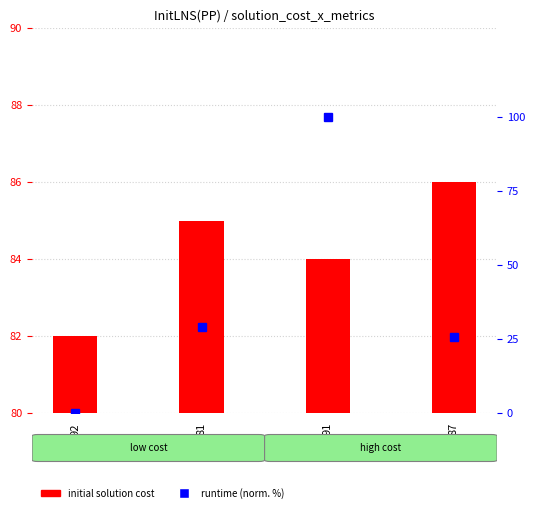

What is the label of the 2nd bar from the left?

81